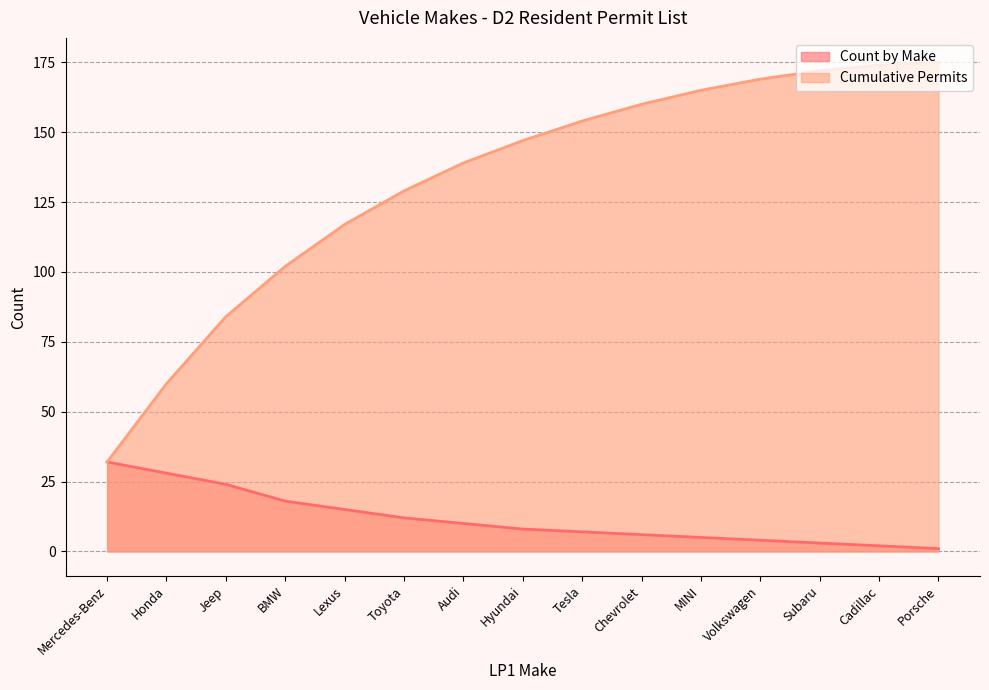

Reading right to left, what are all the values shown in this chart?

Count by Make: Porsche=1	Cadillac=2	Subaru=3	Volkswagen=4	MINI=5	Chevrolet=6	Tesla=7	Hyundai=8	Audi=10	Toyota=12	Lexus=15	BMW=18	Jeep=24	Honda=28	Mercedes-Benz=32
Cumulative Permits: Porsche=175	Cadillac=174	Subaru=172	Volkswagen=169	MINI=165	Chevrolet=160	Tesla=154	Hyundai=147	Audi=139	Toyota=129	Lexus=117	BMW=102	Jeep=84	Honda=60	Mercedes-Benz=32